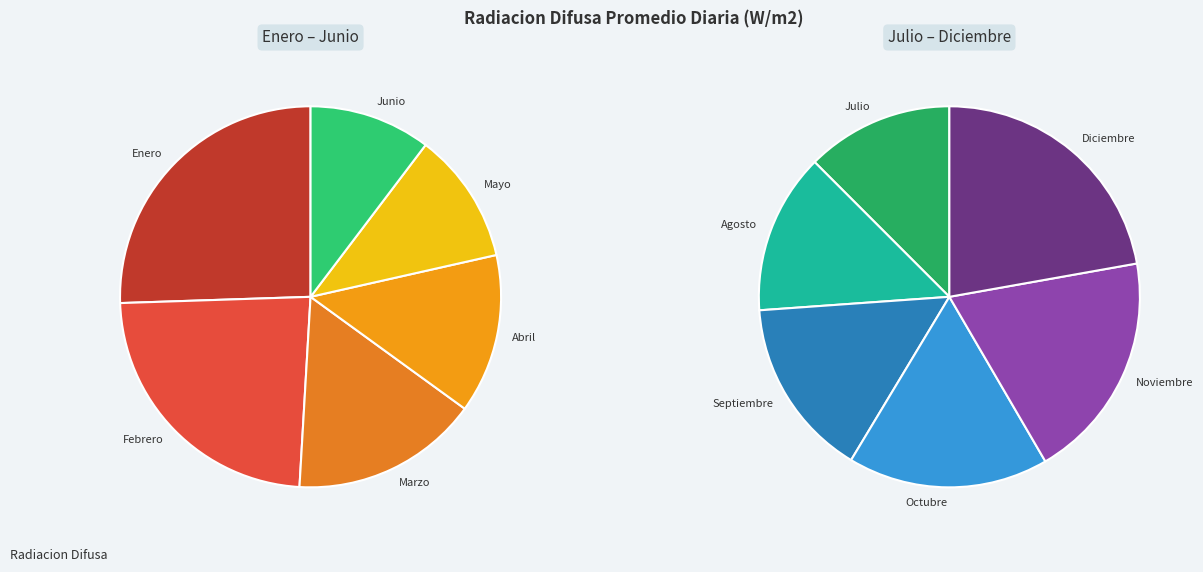

Rank the categories by value from lowest to highest.

Junio, Mayo, Julio, Agosto, Abril, Septiembre, Octubre, Marzo, Noviembre, Diciembre, Febrero, Enero